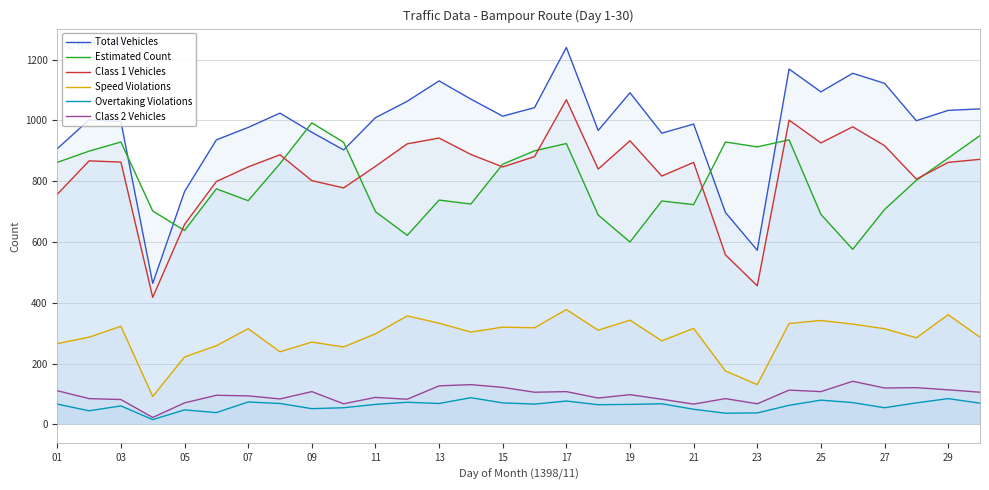

True or false: Speed Violations and Class 2 Vehicles cross at least once.

False